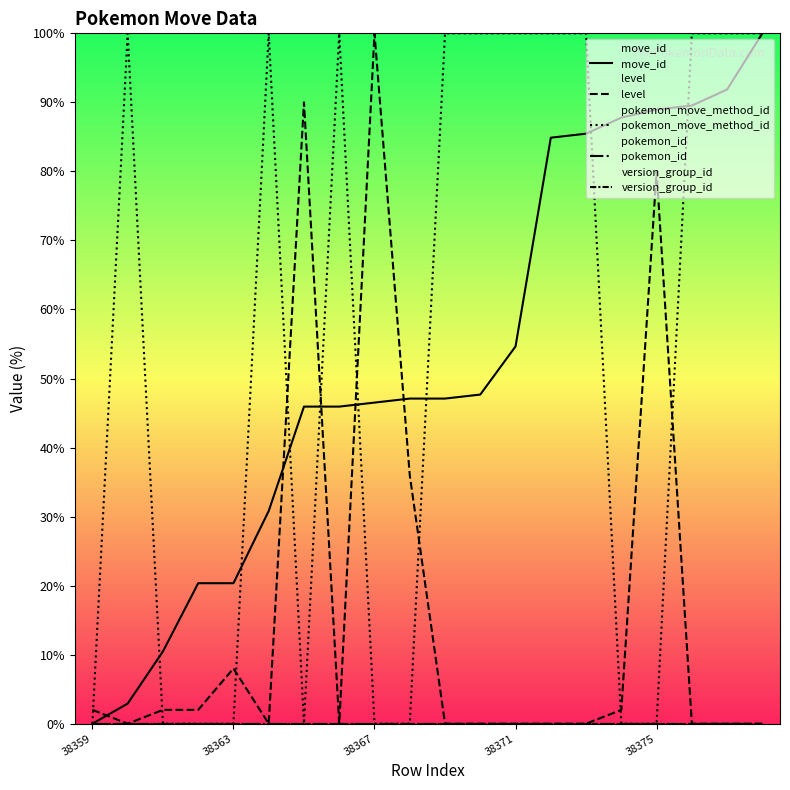

Which category has the highest value in the level series?

38367